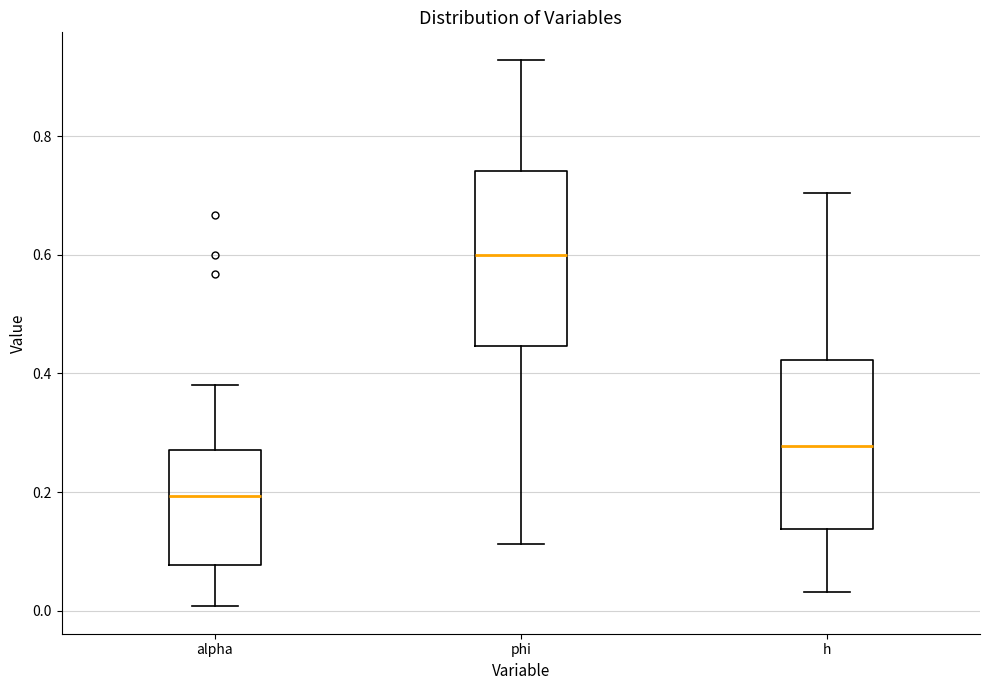

Reading left to right, transcribe this box plot: for each box, give where its median line is, the range the box spans, and where its two whiskers end, as read against the y-axis. The values are not printed on the chart, so give them approximately, as read against the axis.

alpha: median 0.20, box 0.08 to 0.28, whiskers 0.00 to 0.38
phi: median 0.60, box 0.44 to 0.74, whiskers 0.12 to 0.92
h: median 0.28, box 0.14 to 0.42, whiskers 0.04 to 0.70